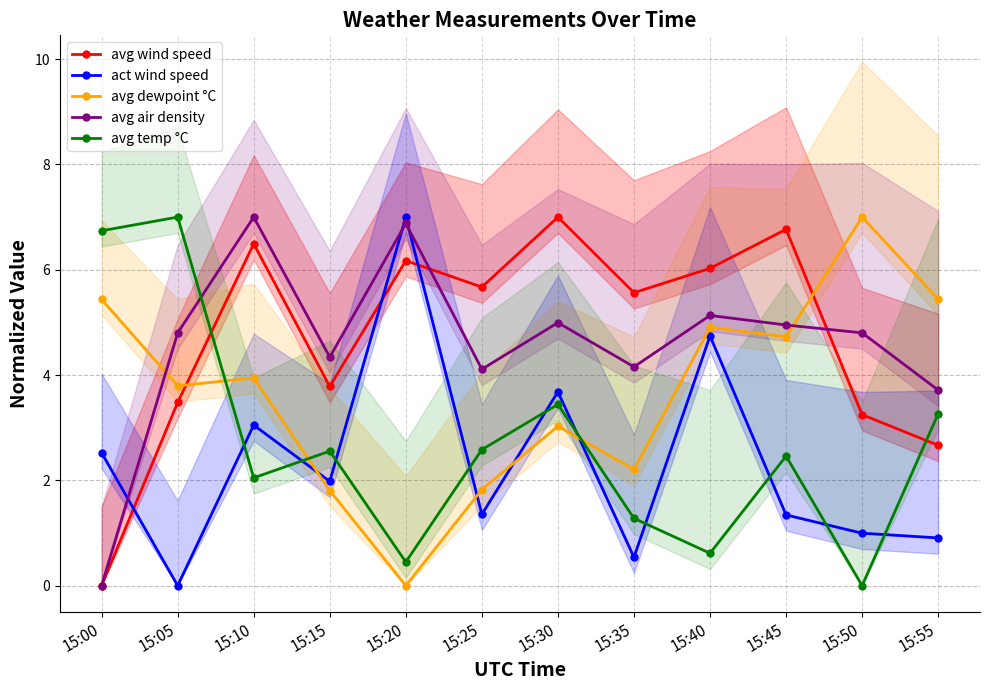

What is the difference between the maximum and minimum values in the avg dewpoint °C series?

7.0